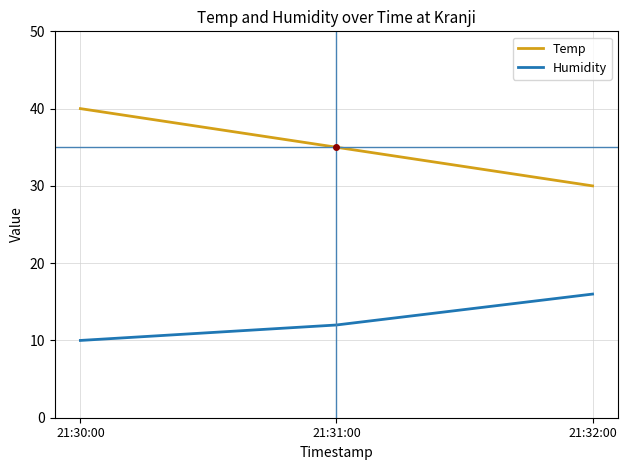

What are all the series names shown in the legend?

Temp, Humidity